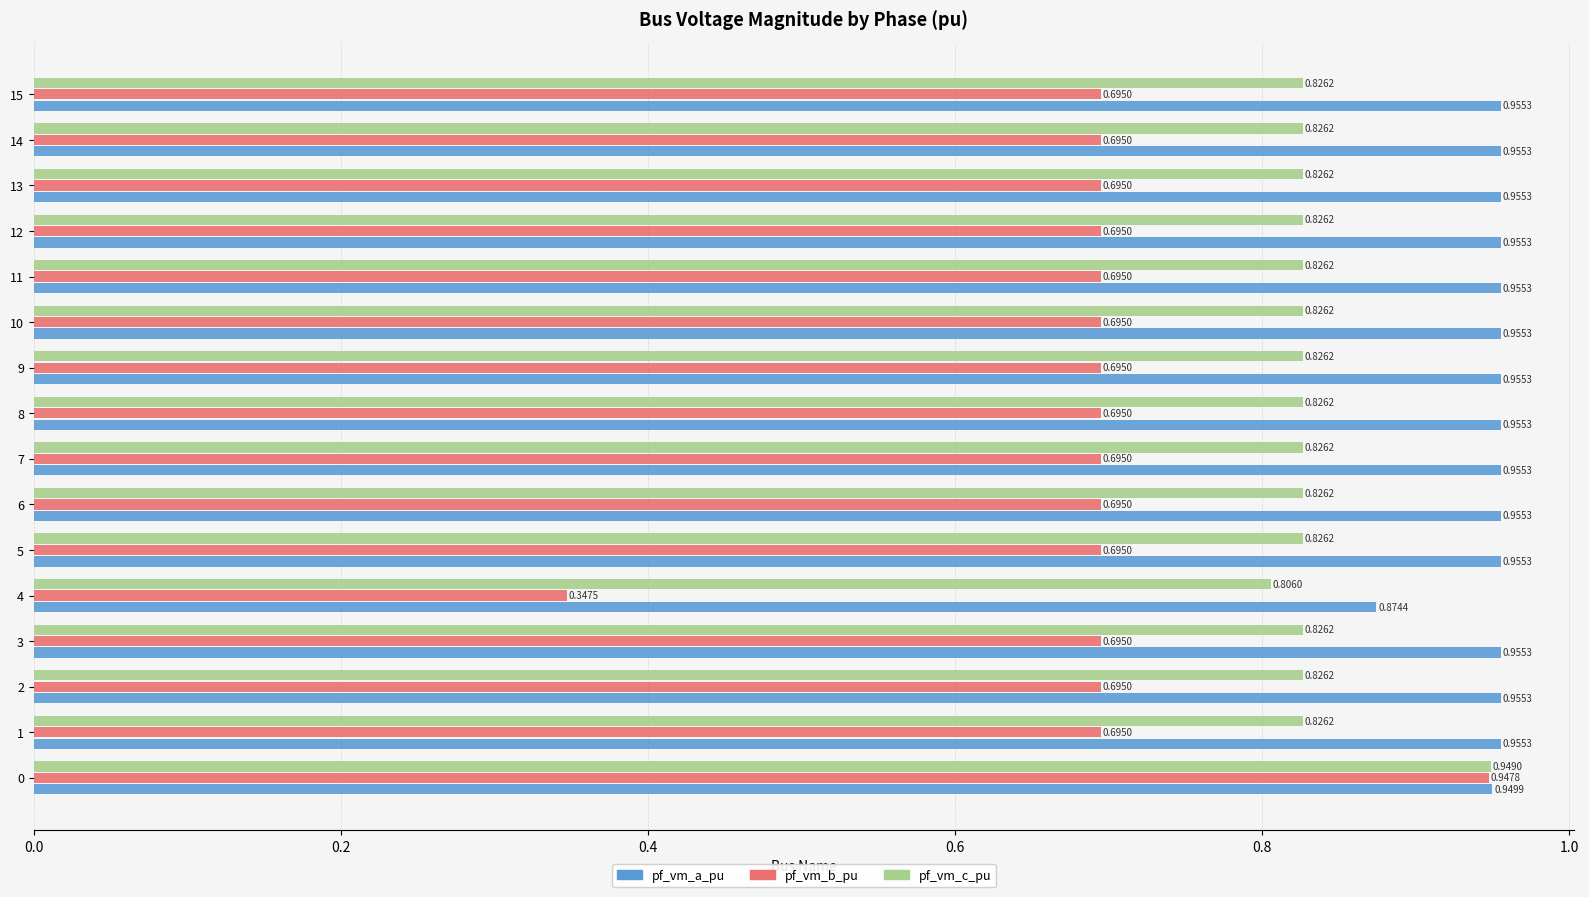

Rank the series at 14 from highest to lowest value.

pf_vm_a_pu, pf_vm_c_pu, pf_vm_b_pu